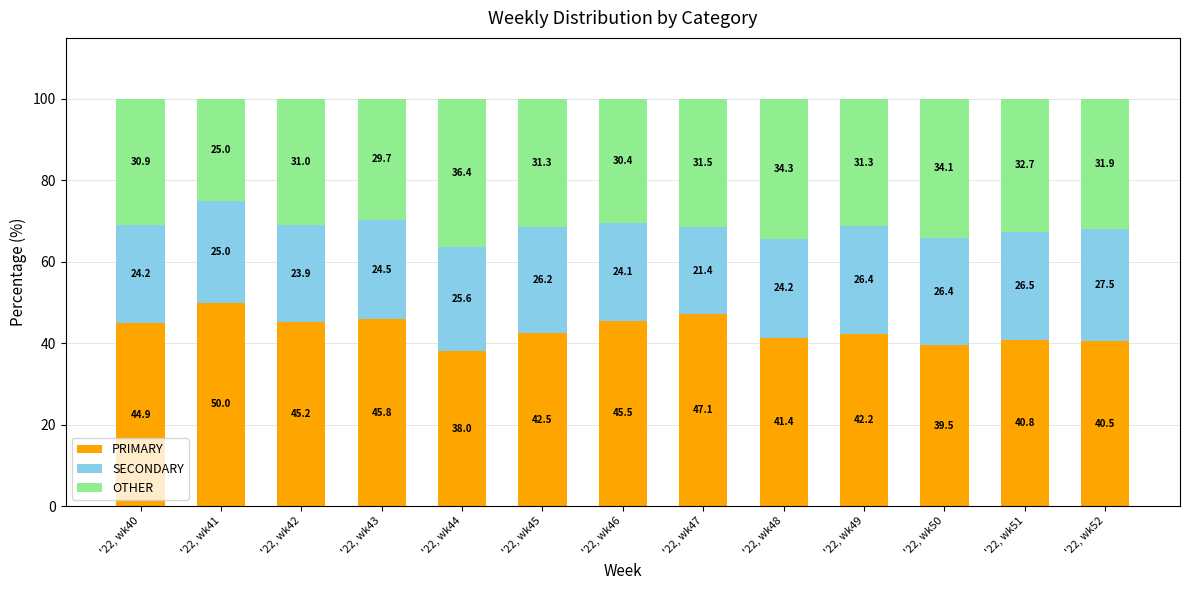

Are the bars grouped side by side (vs. stacked)?

No